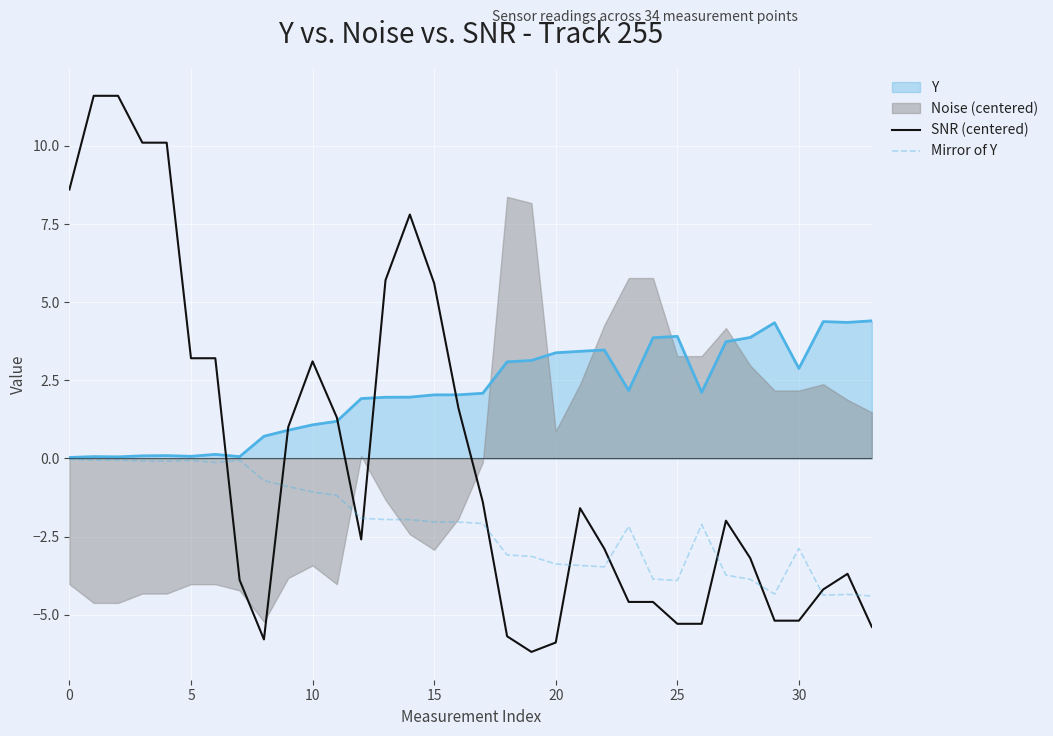

How many data points does each series have?

34